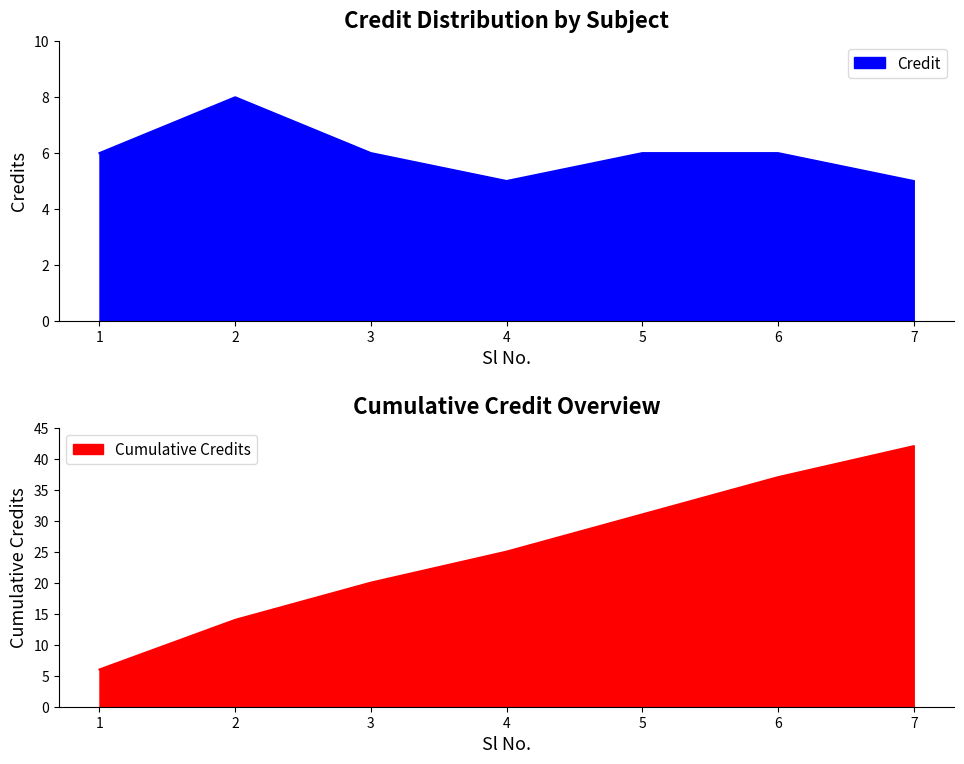

The value of Credit at 7 is 5. True or false?

True